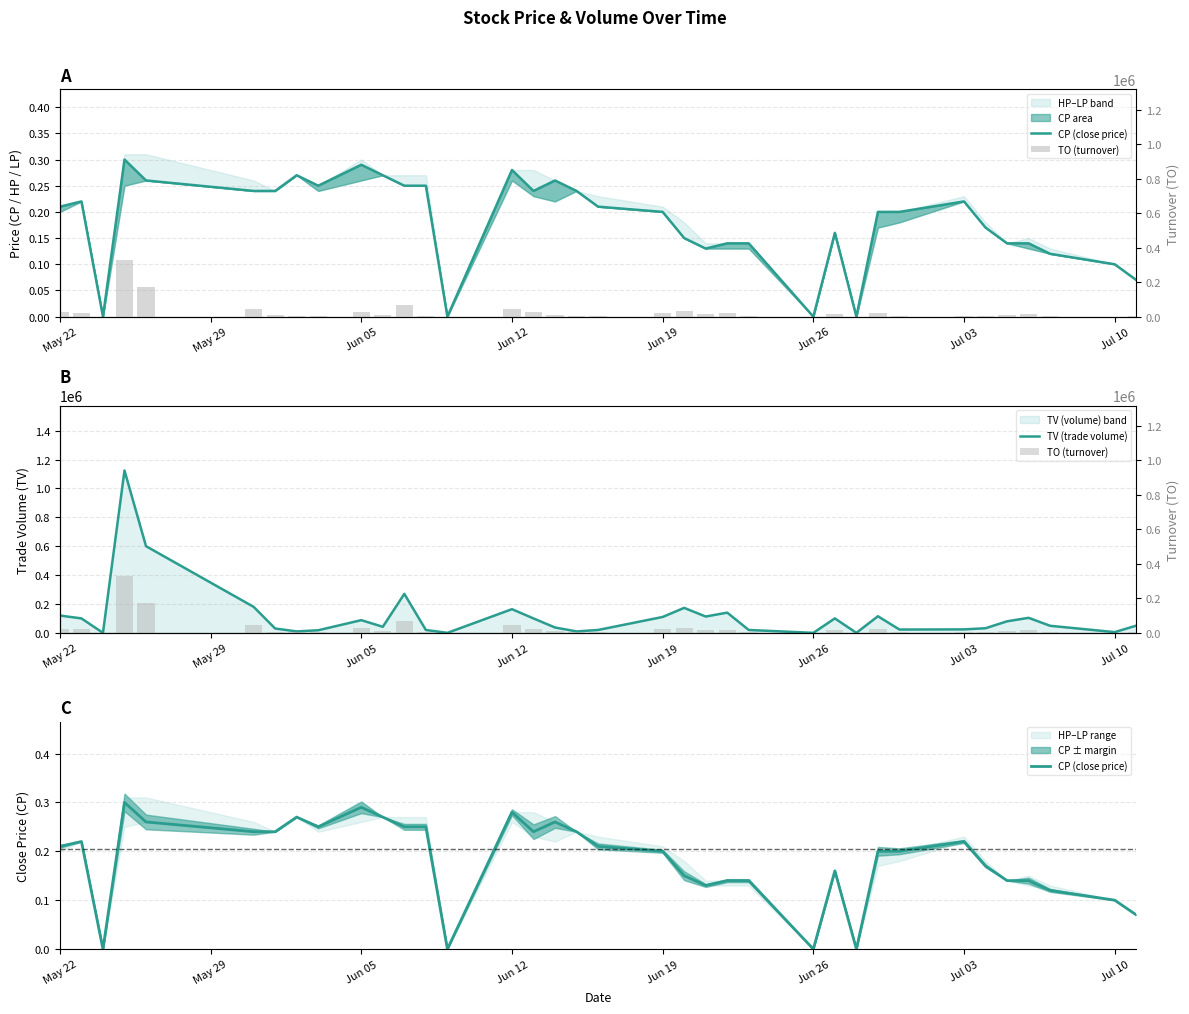

What is the maximum value shown in the chart?

1124000.0